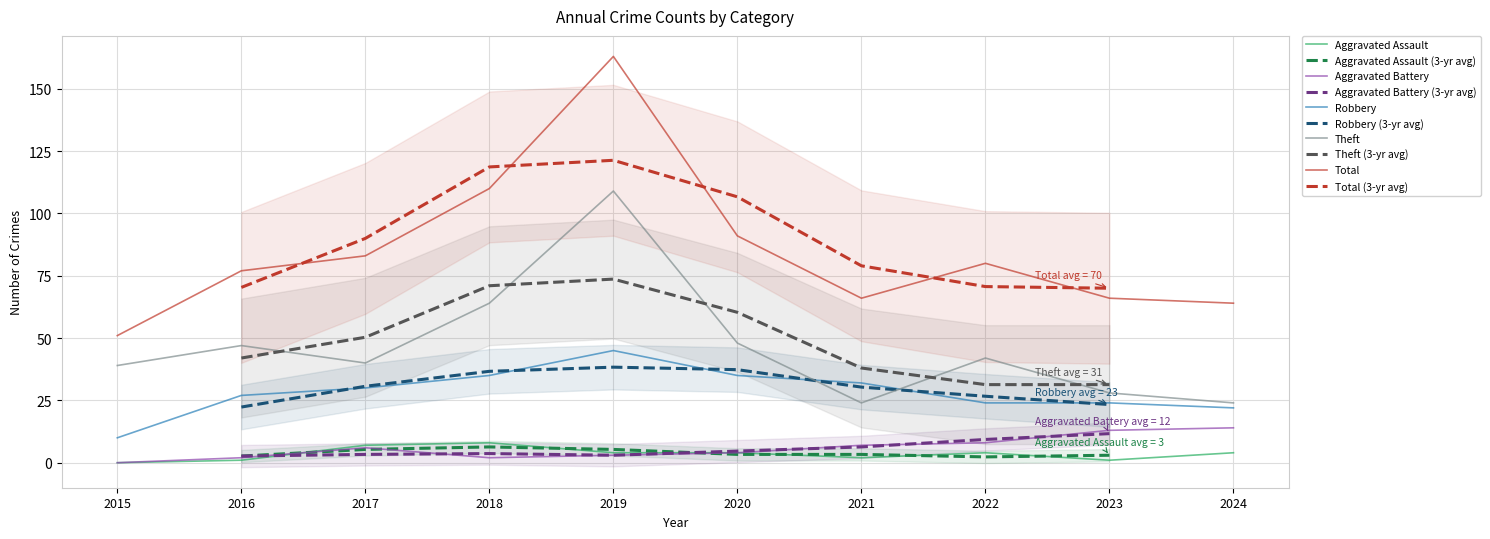

Rank the series at 2023 from lowest to highest value.

Aggravated Assault, Aggravated Battery, Robbery, Theft, Total